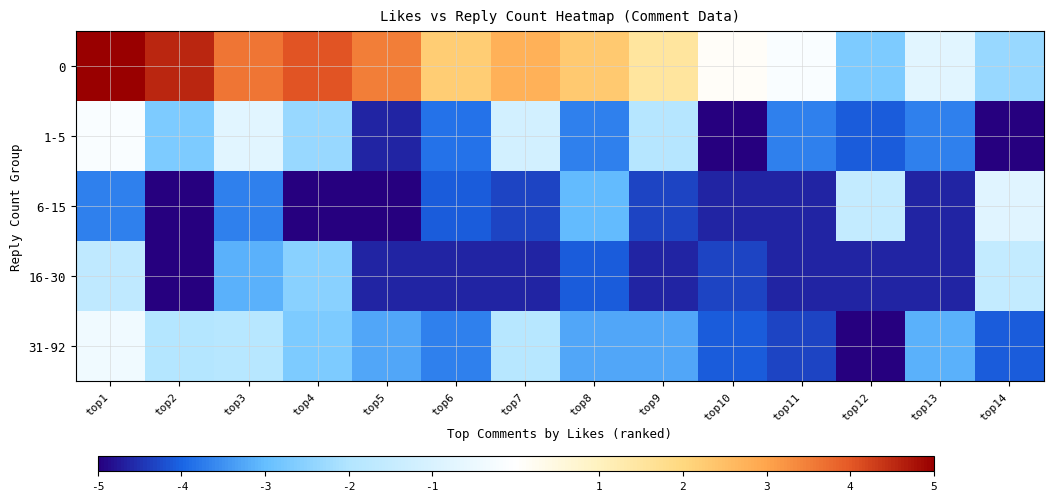

Reading left to right, extract all data points from this chart.

0: top1=5.0	top2=4.6	top3=3.6	top4=4.0	top5=3.5	top6=2.2	top7=2.8	top8=2.3	top9=1.5	top10=0.1	top11=-0.1	top12=-2.7	top13=-0.8	top14=-2.3
1-5: top1=-0.1	top2=-2.7	top3=-0.8	top4=-2.3	top5=-4.6	top6=-3.9	top7=-1.2	top8=-3.7	top9=-1.9	top10=-5.0	top11=-3.7	top12=-4.1	top13=-3.7	top14=-5.0
6-15: top1=-3.7	top2=-5.0	top3=-3.7	top4=-5.0	top5=-5.0	top6=-4.1	top7=-4.3	top8=-3.0	top9=-4.3	top10=-4.6	top11=-4.6	top12=-1.5	top13=-4.6	top14=-0.8
16-30: top1=-1.6	top2=-5.0	top3=-3.1	top4=-2.5	top5=-4.6	top6=-4.6	top7=-4.6	top8=-4.1	top9=-4.6	top10=-4.3	top11=-4.6	top12=-4.6	top13=-4.6	top14=-1.5
31-92: top1=-0.4	top2=-1.9	top3=-1.9	top4=-2.7	top5=-3.2	top6=-3.7	top7=-1.9	top8=-3.2	top9=-3.2	top10=-4.1	top11=-4.3	top12=-5.0	top13=-3.1	top14=-4.1